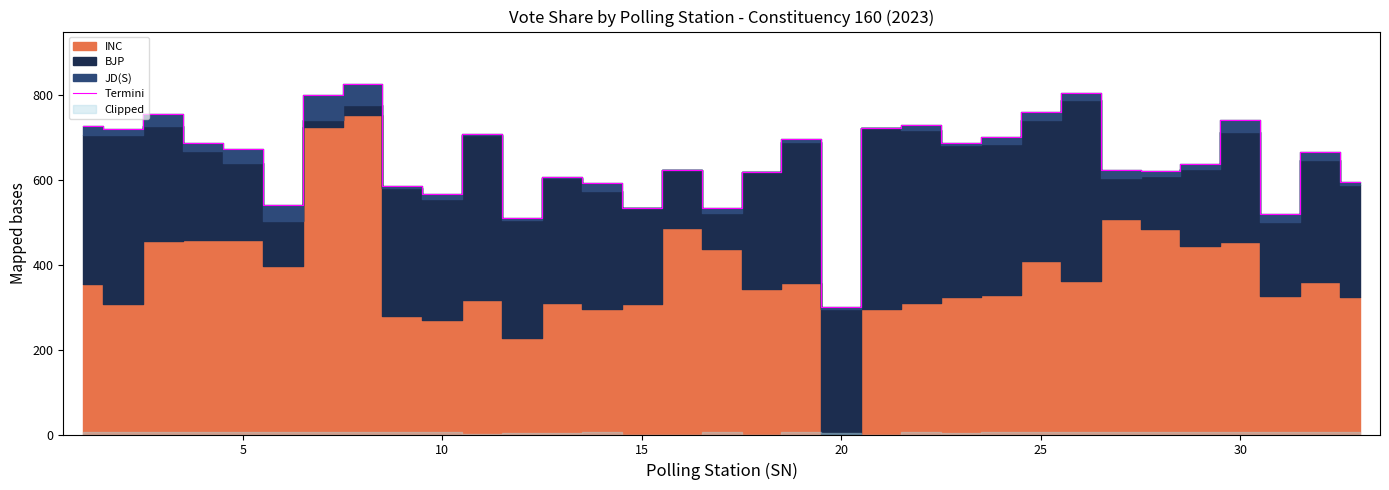

What is the lowest value of the Termini series?

301